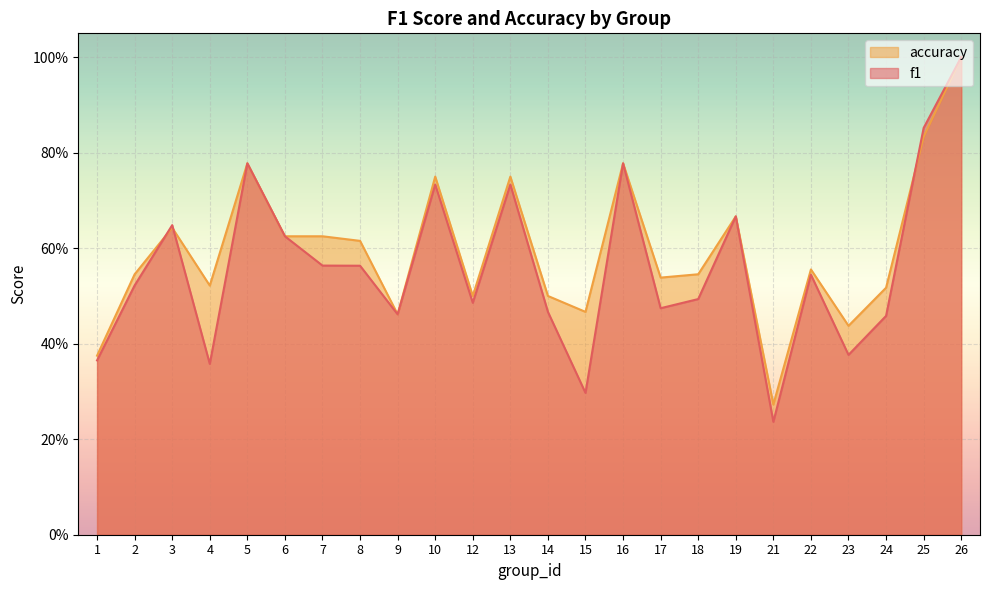

What is the smallest value displayed?

0.2